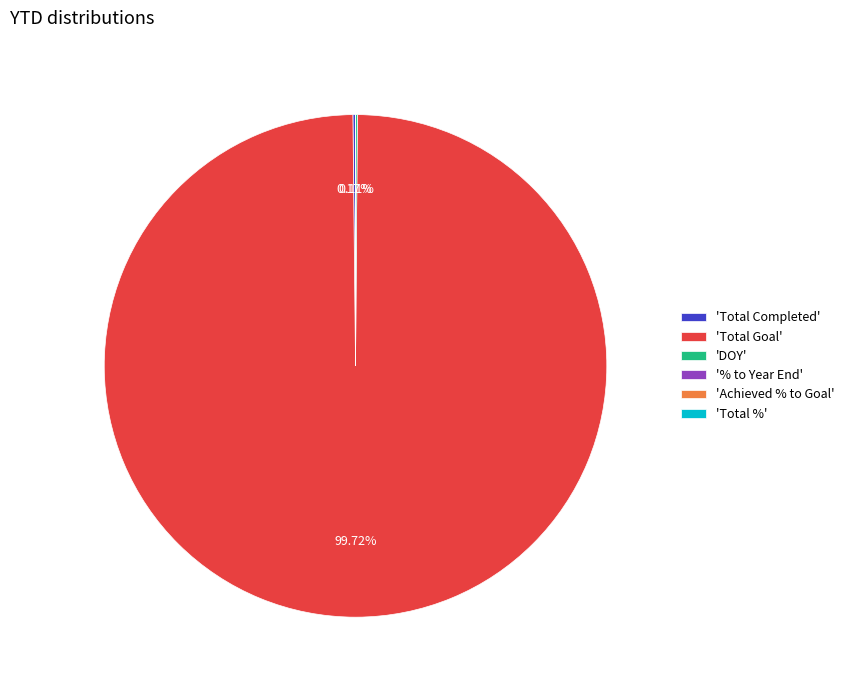

What is the largest slice in the pie chart?

'Total Goal'